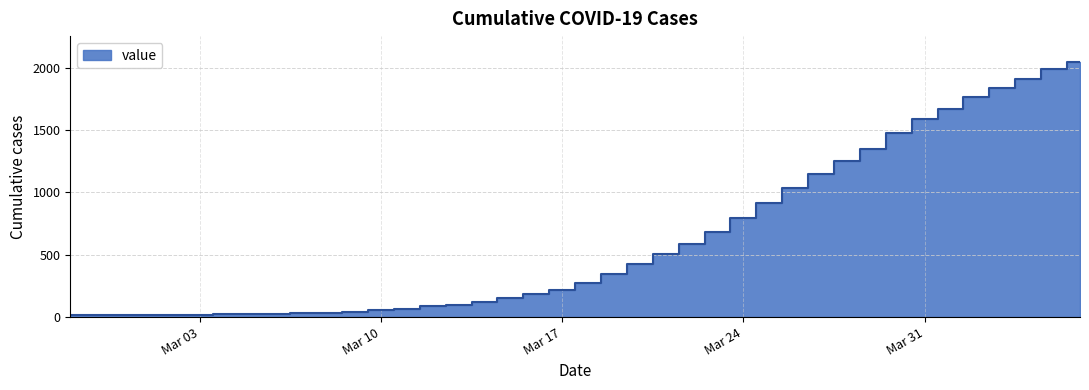

What is the average value?

622